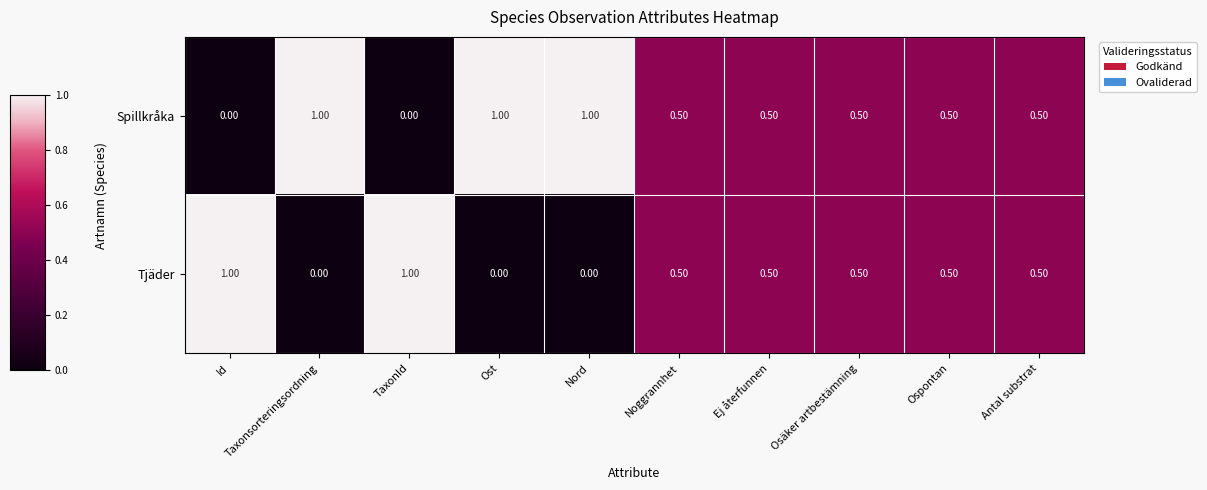

At TaxonId, list the series in order from smallest to largest.

Spillkråka, Tjäder